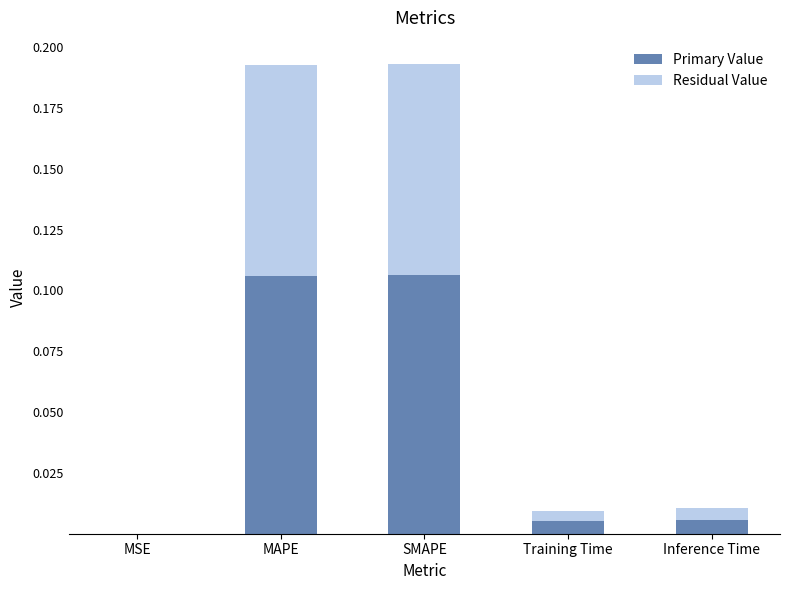

True or false: Primary Value has a value of 0.0 at Inference Time.

True